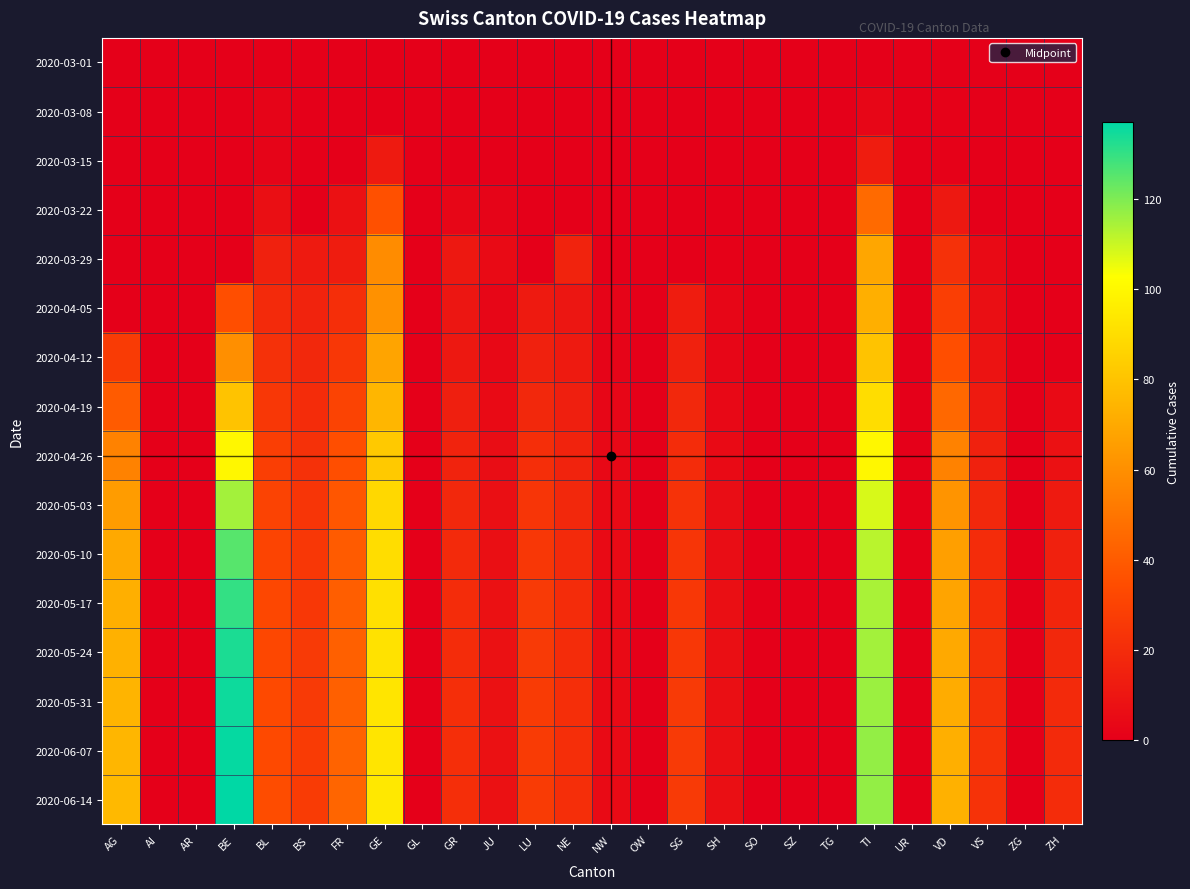

Which series has the widest spread of values?

2020-06-14